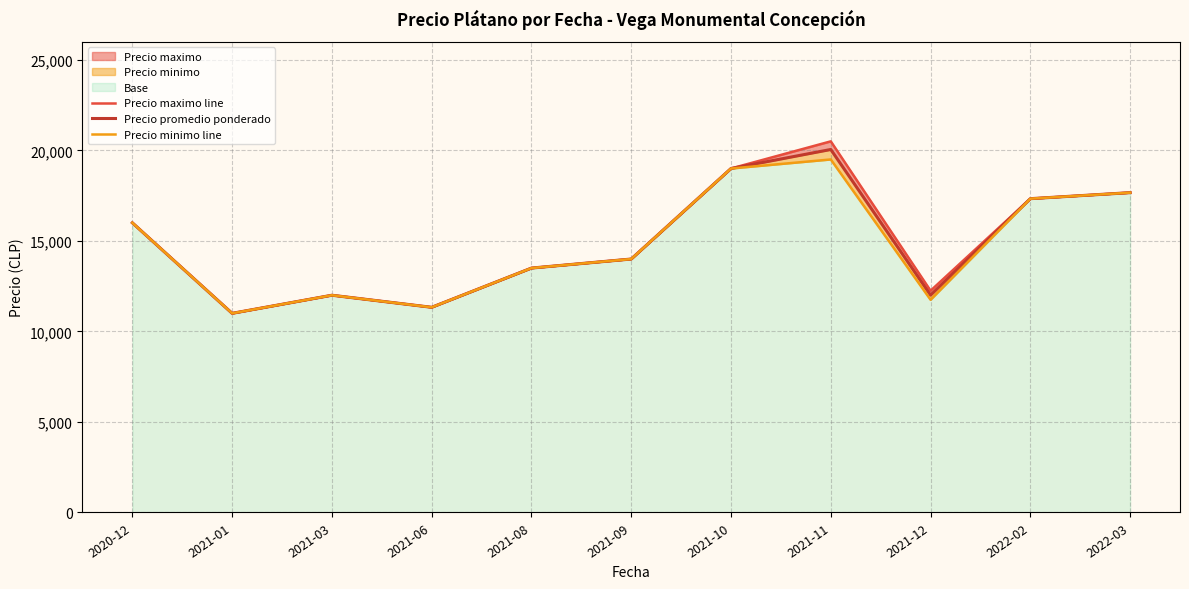

The value of Precio maximo line at 2021-11 is 20500.0. True or false?

True